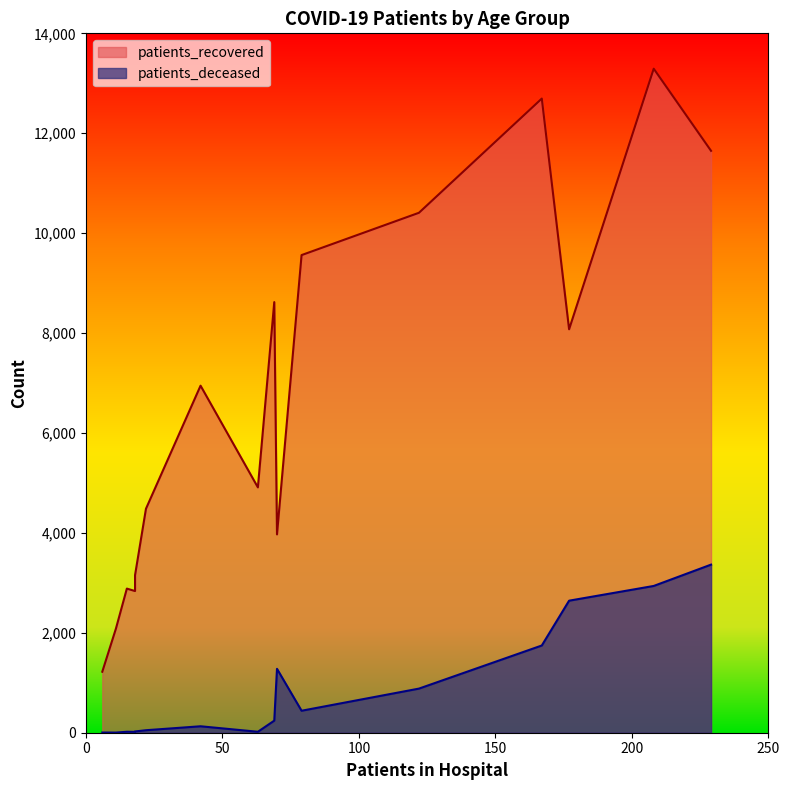

True or false: patients_deceased and patients_recovered intersect in this chart.

False